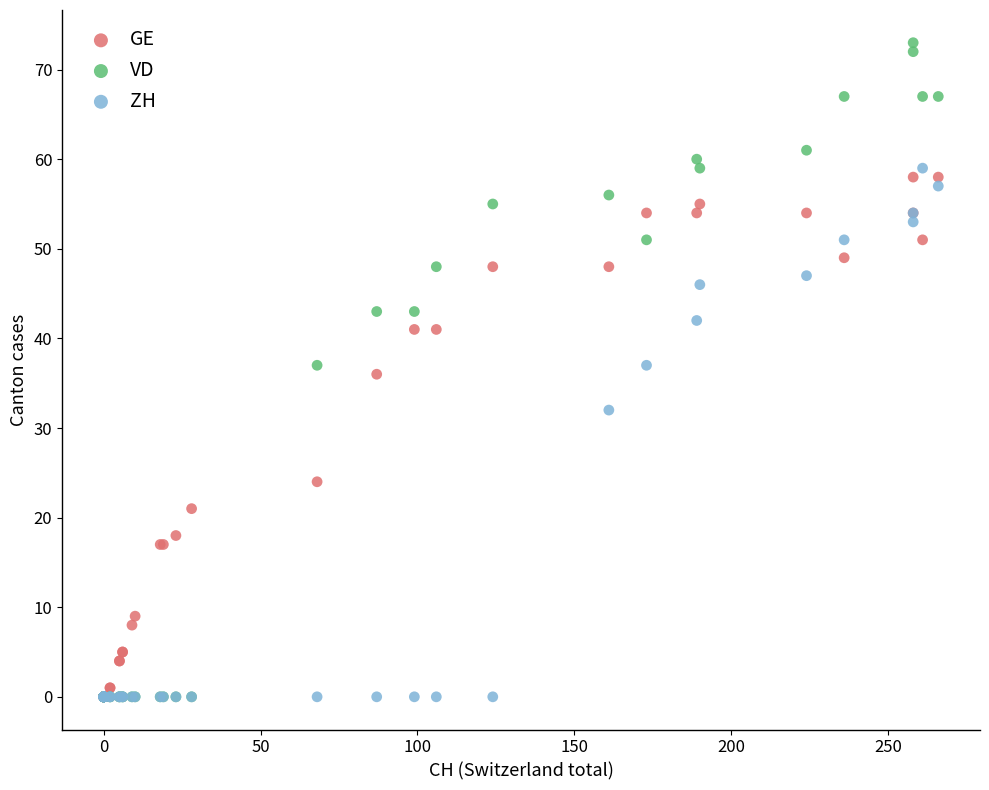

In the ZH series, what Y value is closest to 29?

32